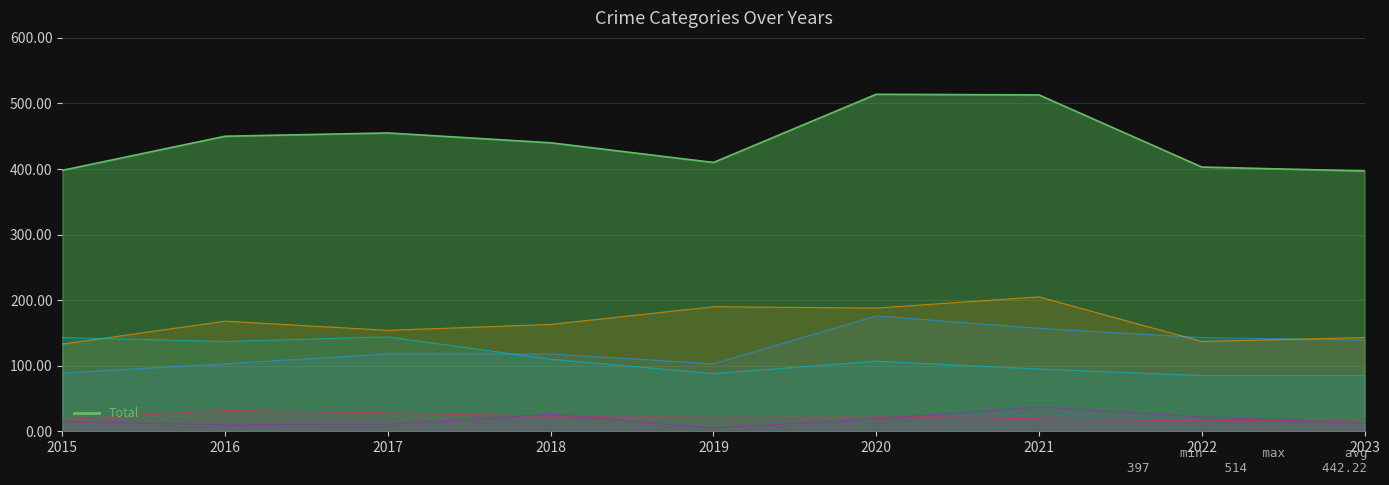

Reading left to right, extract all data points from this chart.

Total_line: 398	450	455	440	410	514	513	403	397
Aggravated Assault_line: 89	103	118	118	103	176	157	143	139
Aggravated Battery_line: 133	168	154	163	190	188	205	137	143
Criminal Sexual Assault_line: 18	32	28	23	24	24	19	16	18
Homicide_line: 15	10	11	26	5	19	37	22	12
Robbery_line: 143	137	144	110	88	107	95	85	85